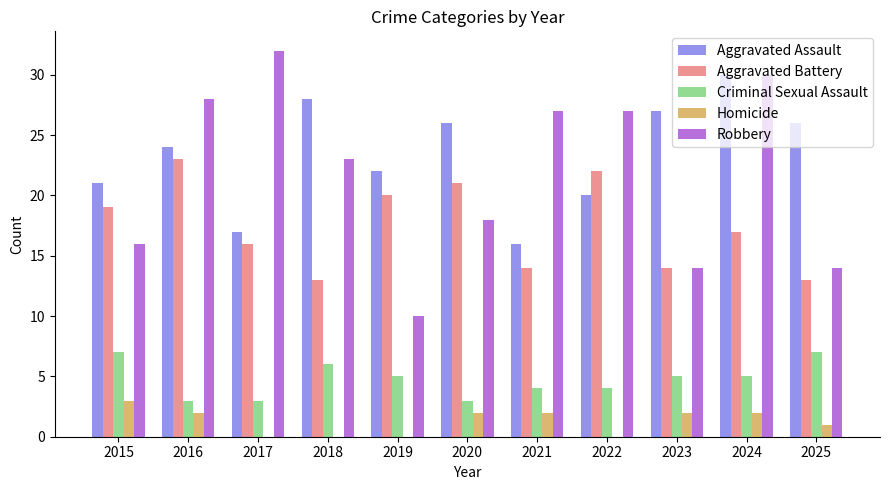

Between 2021 and 2025, which series saw the biggest shift?

Robbery